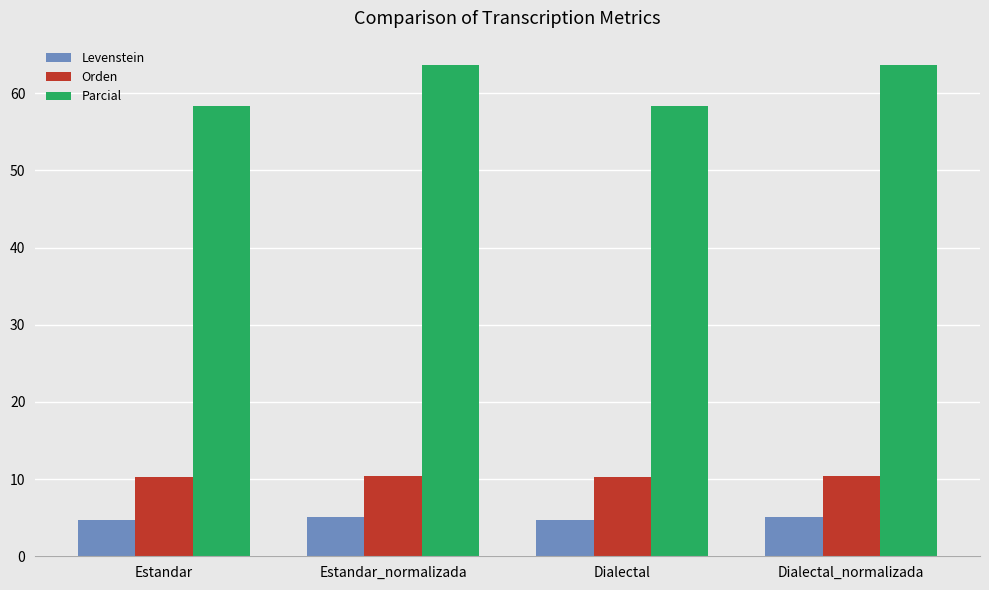

Which series changed the most between Dialectal and Dialectal_normalizada?

Parcial